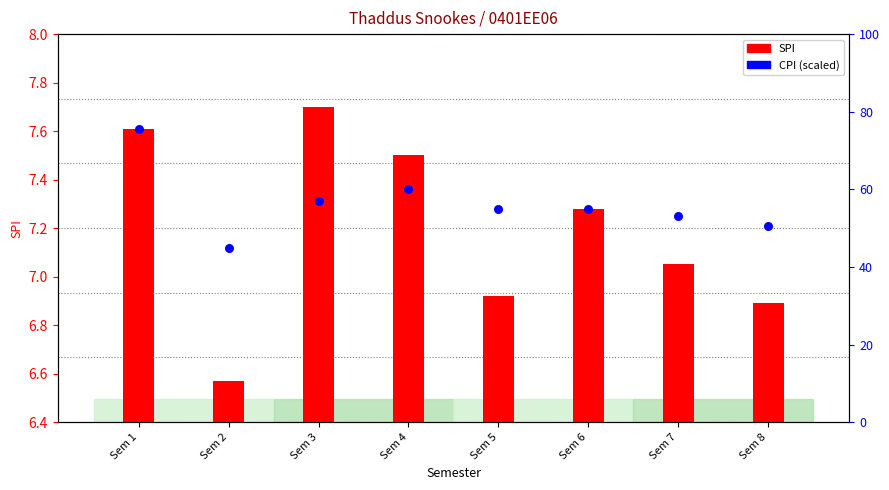

Which series has the largest total across all categories?

CPI